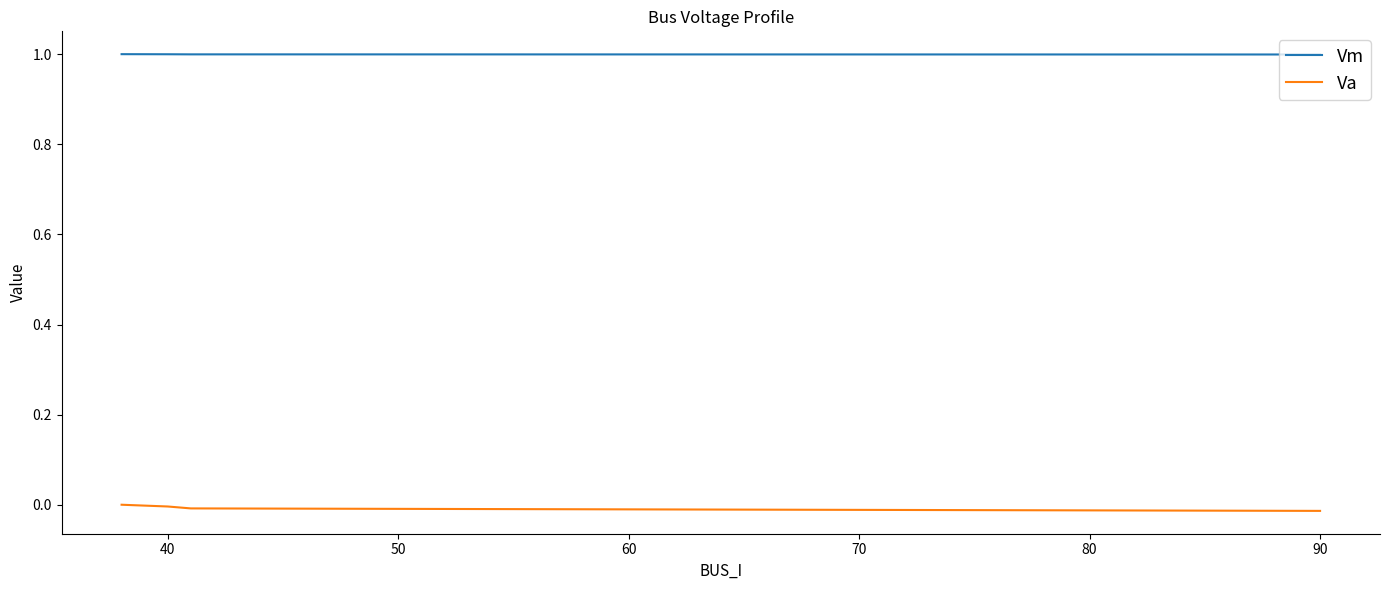

What is the sum of all Vm values?

4.0